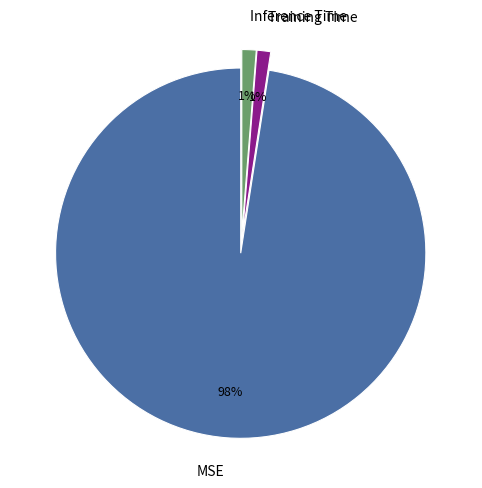

Combined, do MSE and Training Time account for over 50%?

Yes